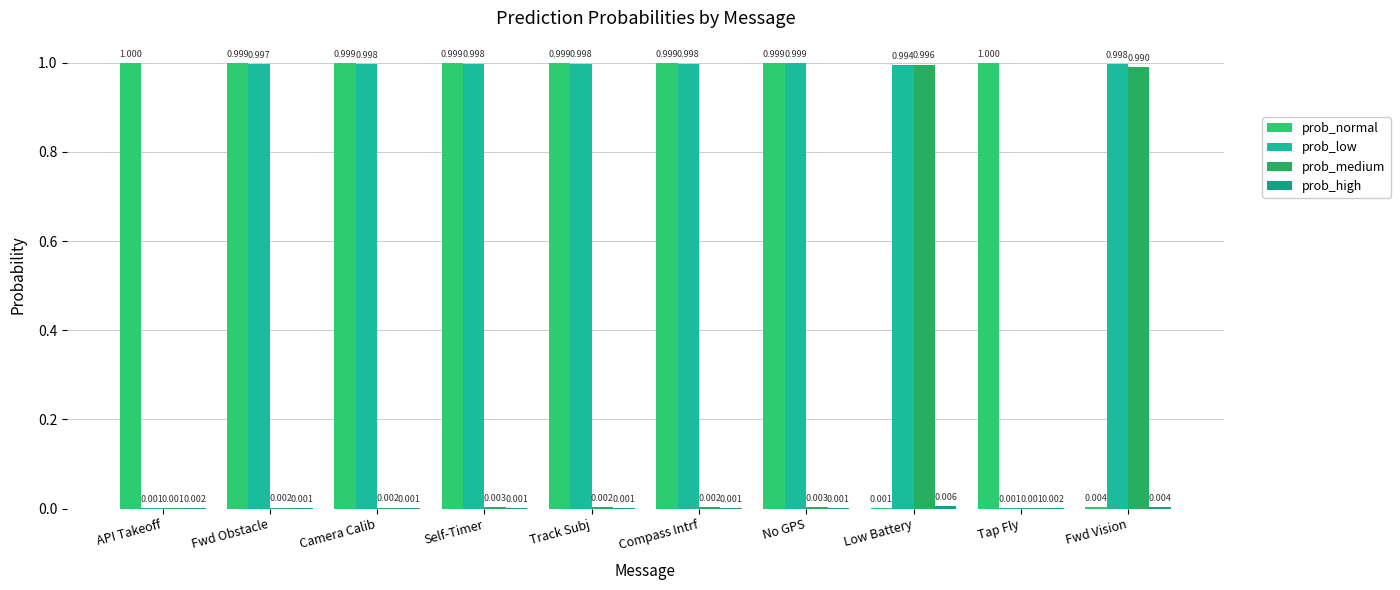

What is the total value across all series at No GPS?

2.0